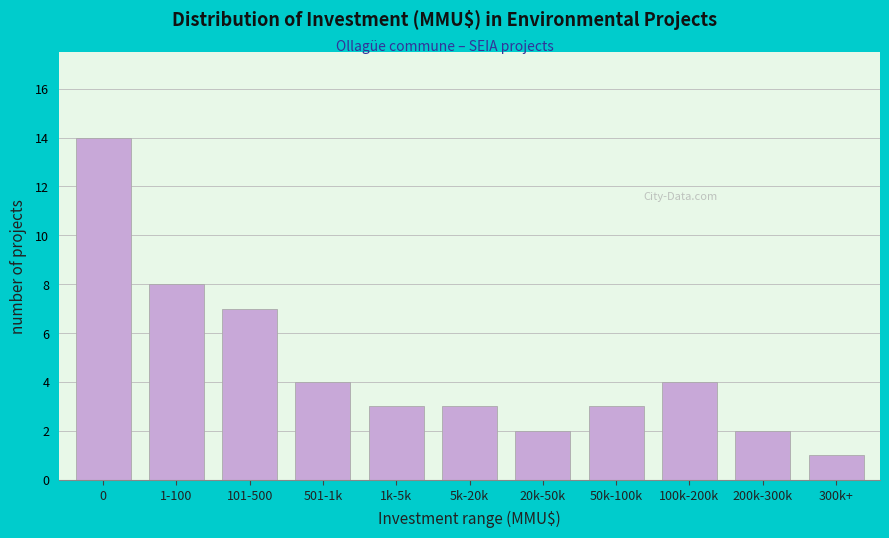

Reading left to right, list all the values displayed in this chart.

14	8	7	4	3	3	2	3	4	2	1